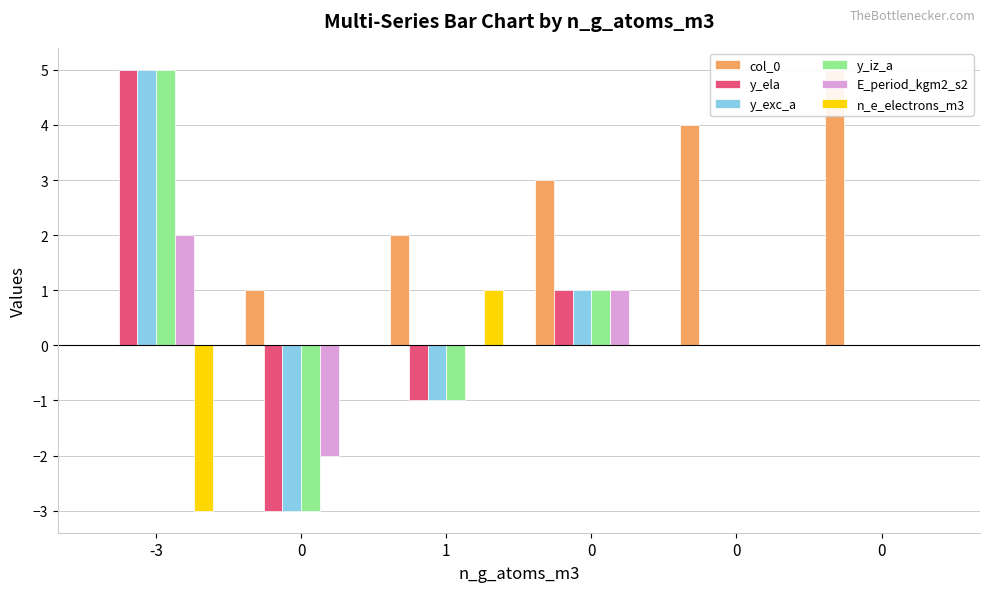

Between -3 and 1, which is larger?

1